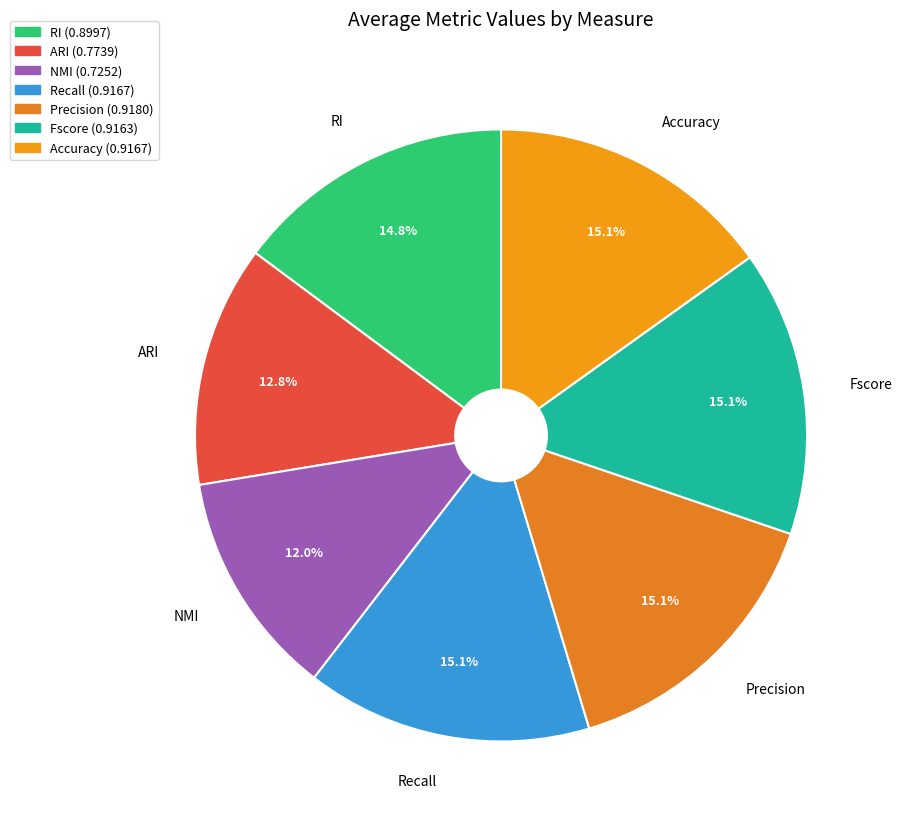

Do RI and ARI together represent more than half of the pie?

No